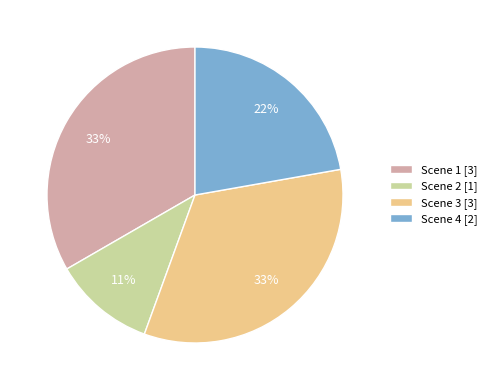

To the nearest percent, what is the average slice percentage?

25%